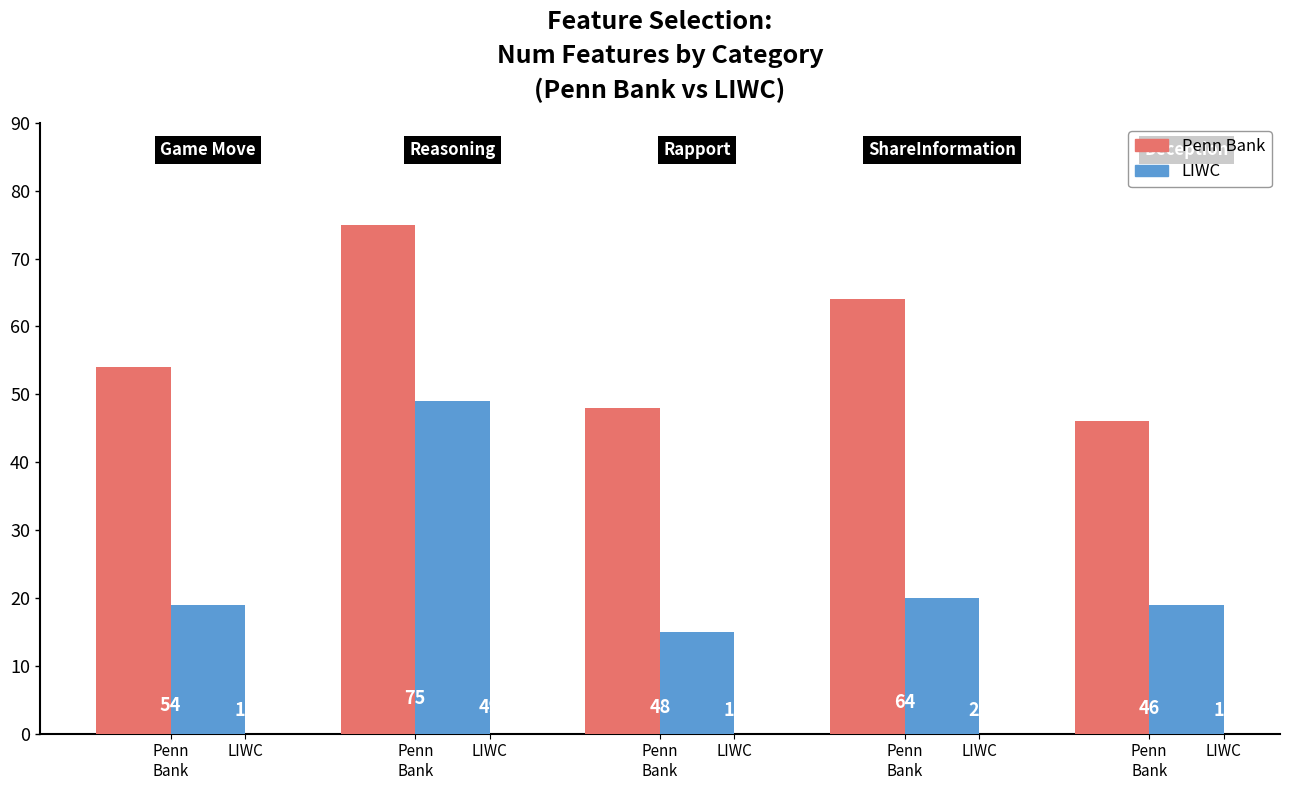

List the series in order of their peak value, highest first.

Penn Bank, LIWC